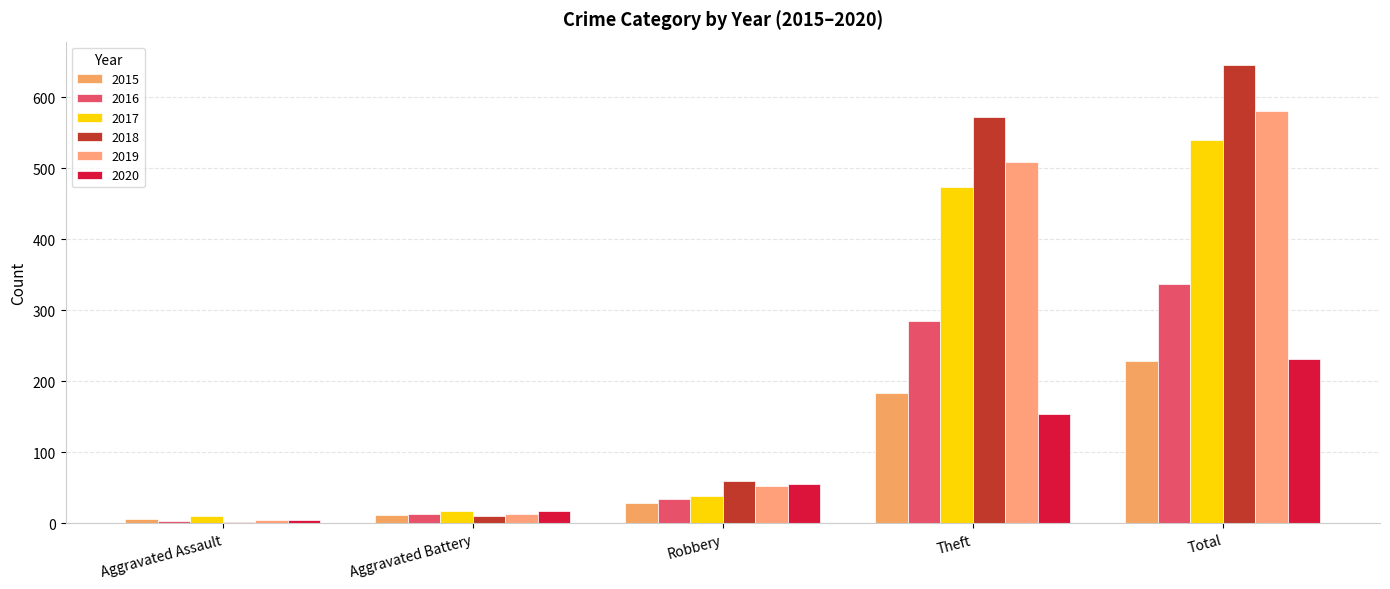

Count the number of data series in this chart.

6